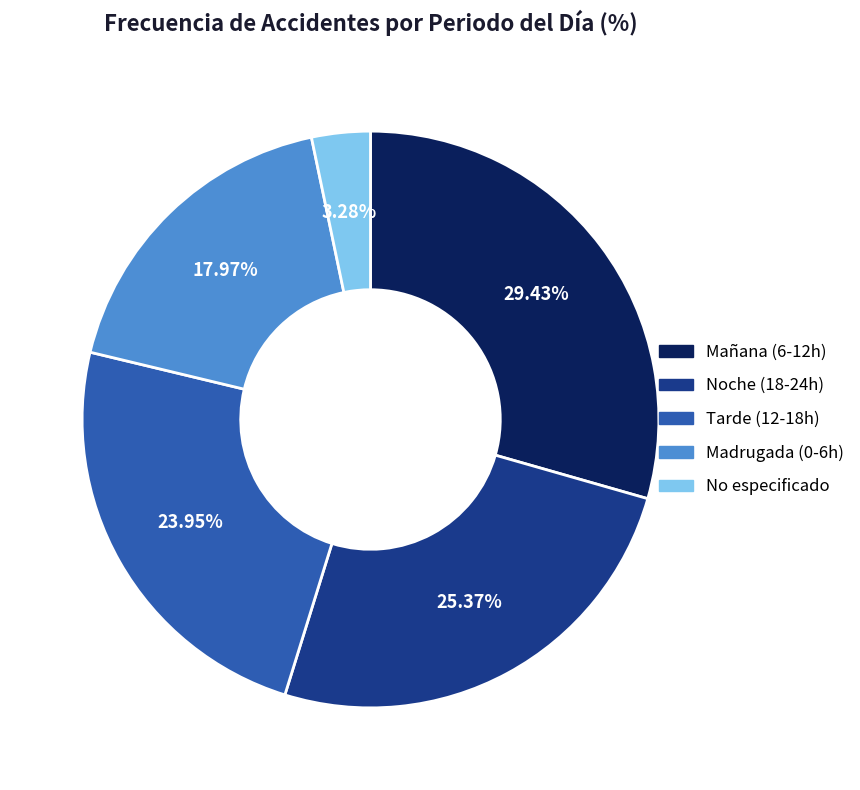

Which has a higher value, No especificado or Mañana (6-12h)?

Mañana (6-12h)